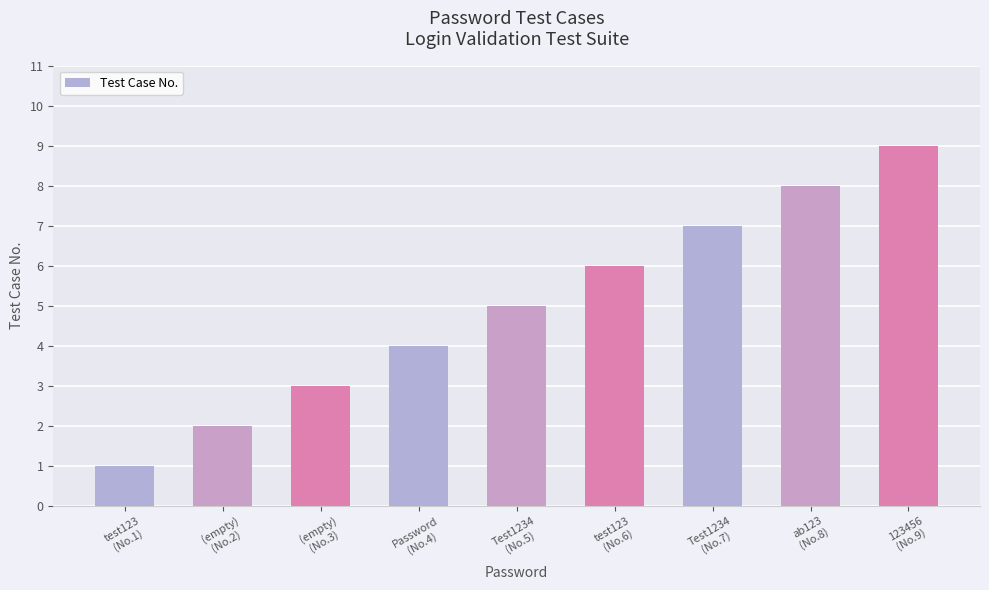

How many bars are there in total?

9